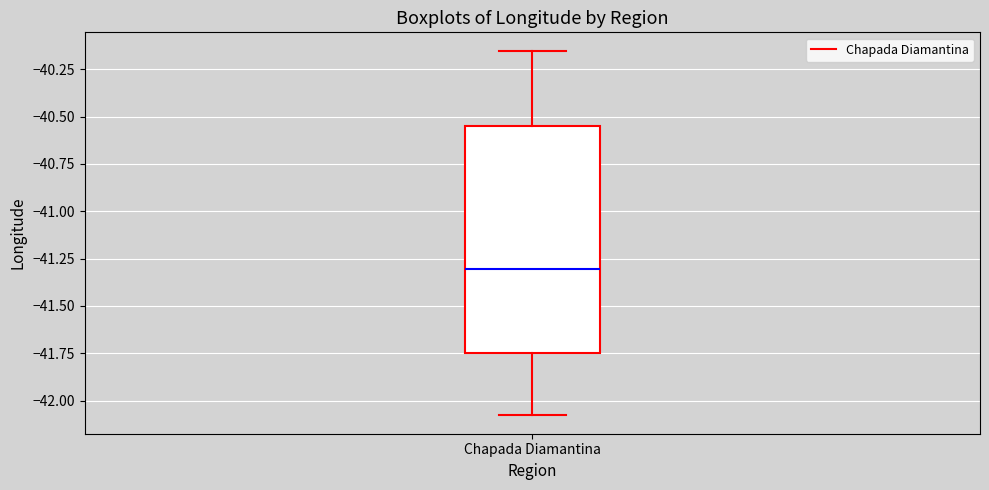

Where does the median line of the box for Chapada Diamantina sit on the y-axis? The values are not printed on the chart, so give them approximately, as read against the axis.

-41.30